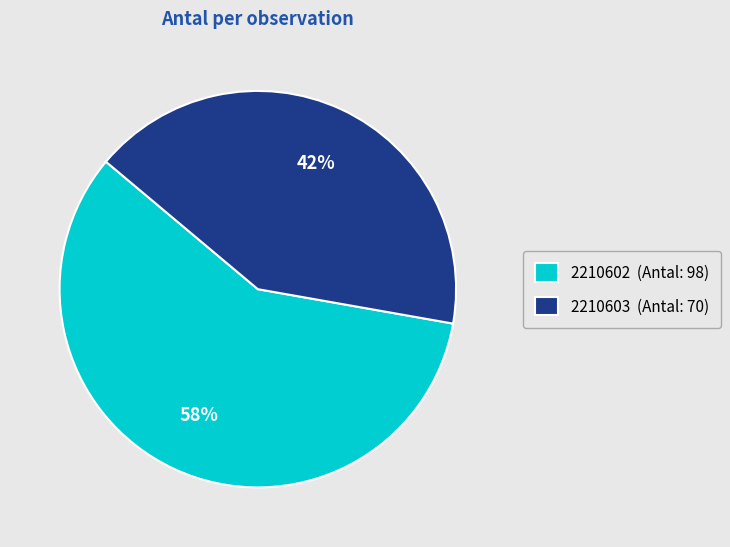

Does any single category account for the majority?

Yes